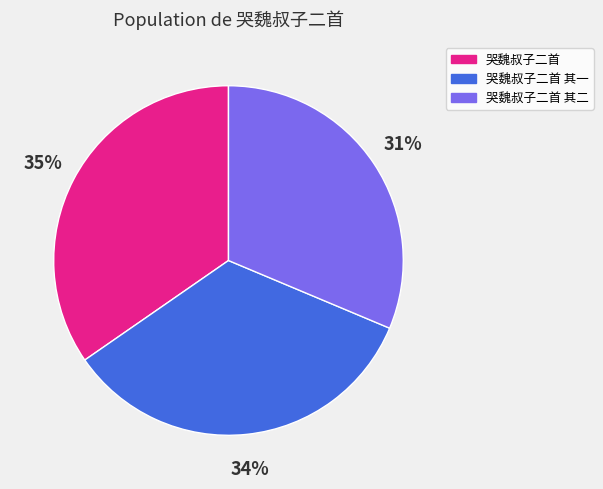

What is the largest slice in the pie chart?

哭魏叔子二首